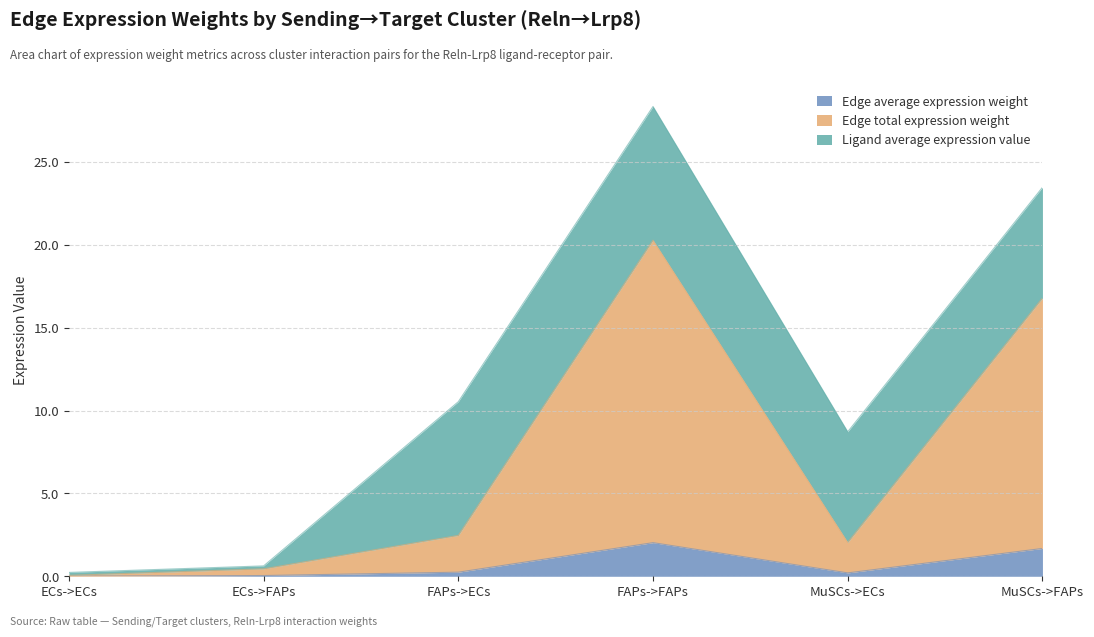

What is the maximum value for Edge average expression weight?

2.0